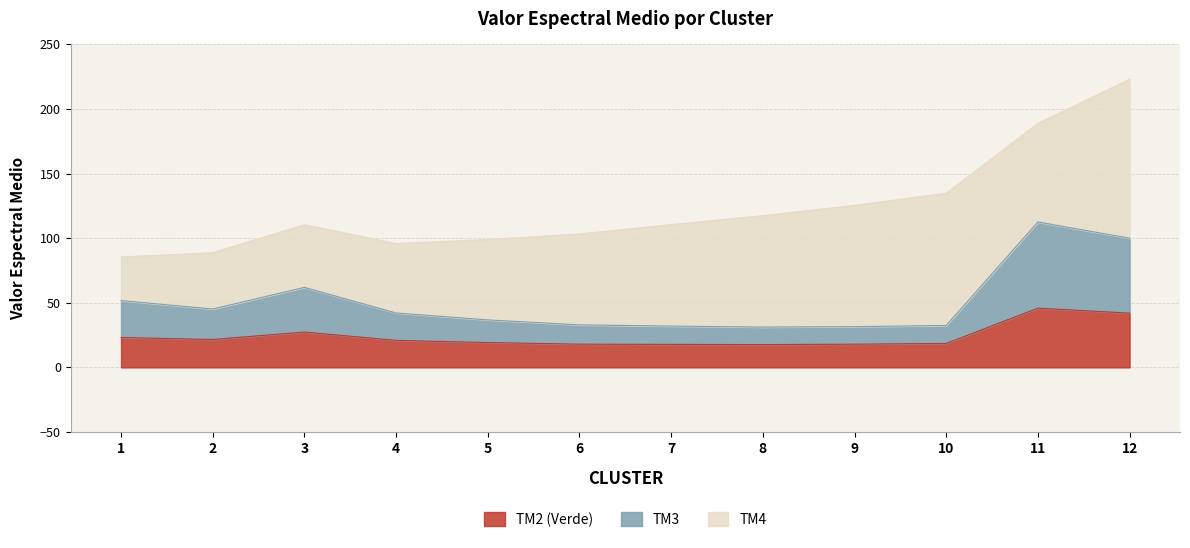

What is the minimum value for TM2 (Verde)?

17.7